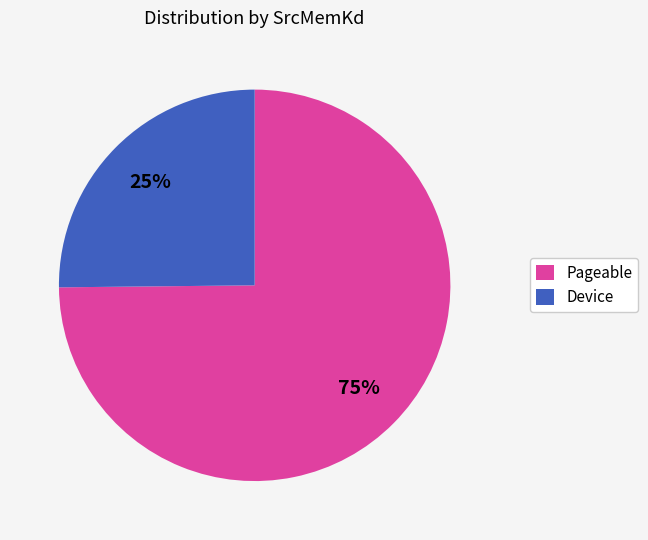

How many slices are in this pie chart?

2